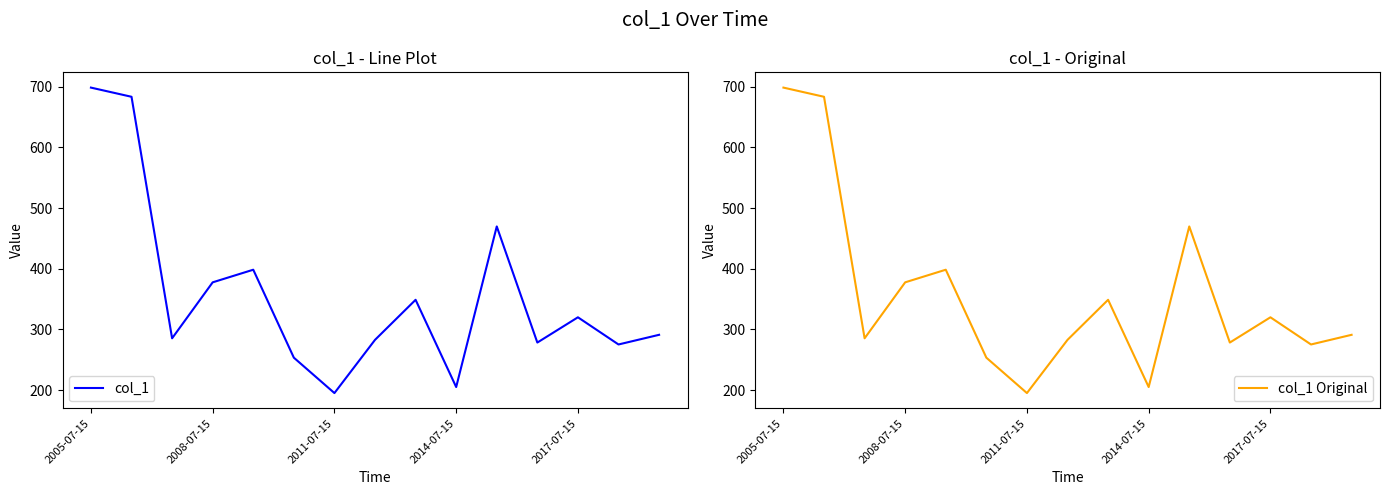

How many series are shown in this chart?

2